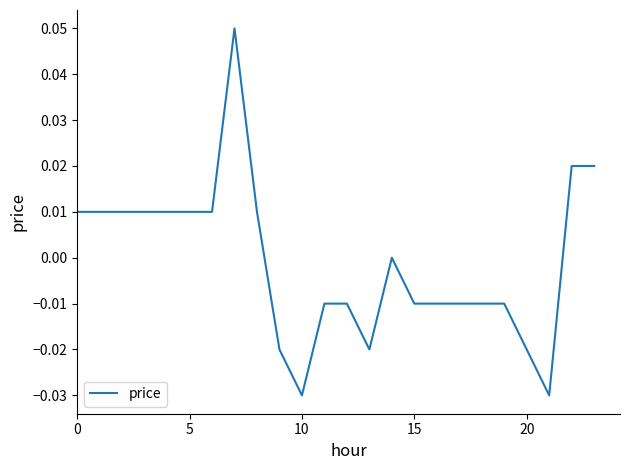

Does the chart have visible grid lines?

No